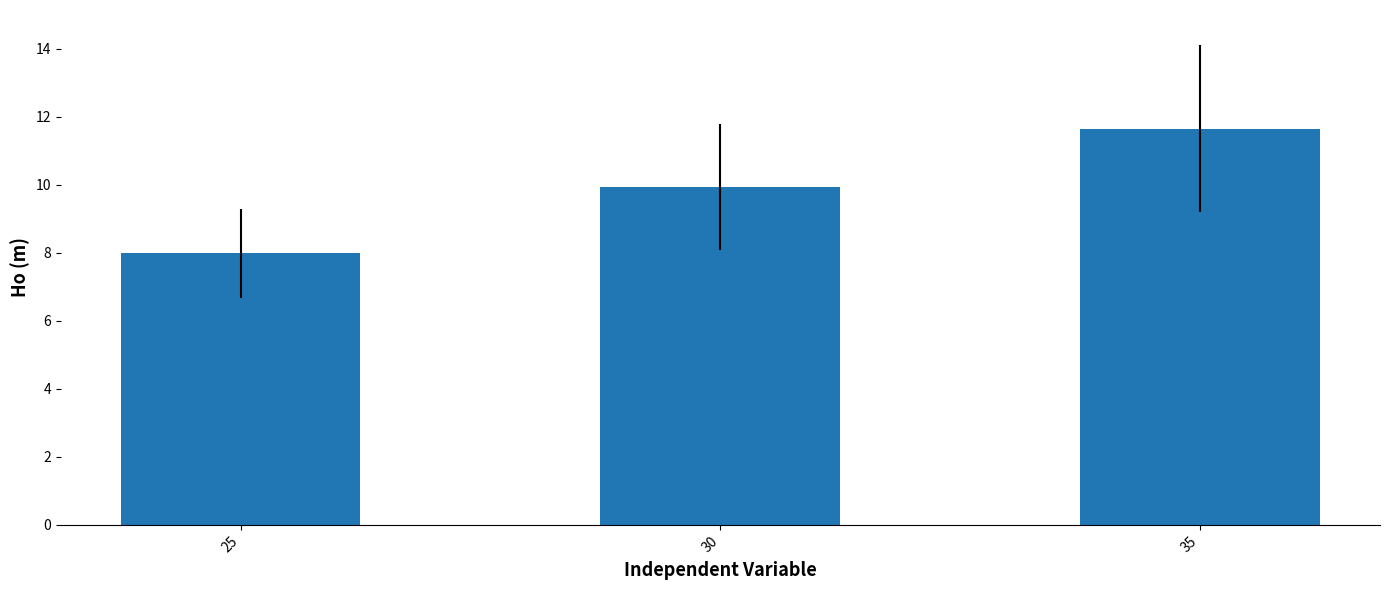

List the labels in order of value, largest first.

35, 30, 25